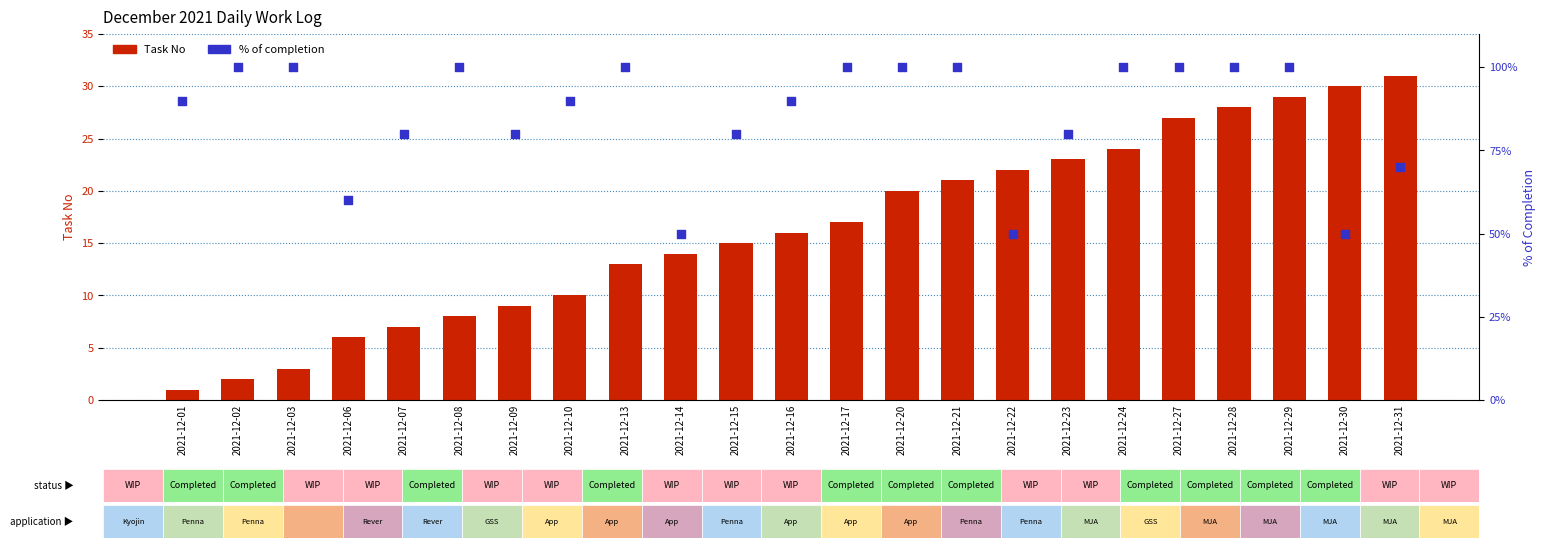

What is the total value across all series at 2021-12-17?

117